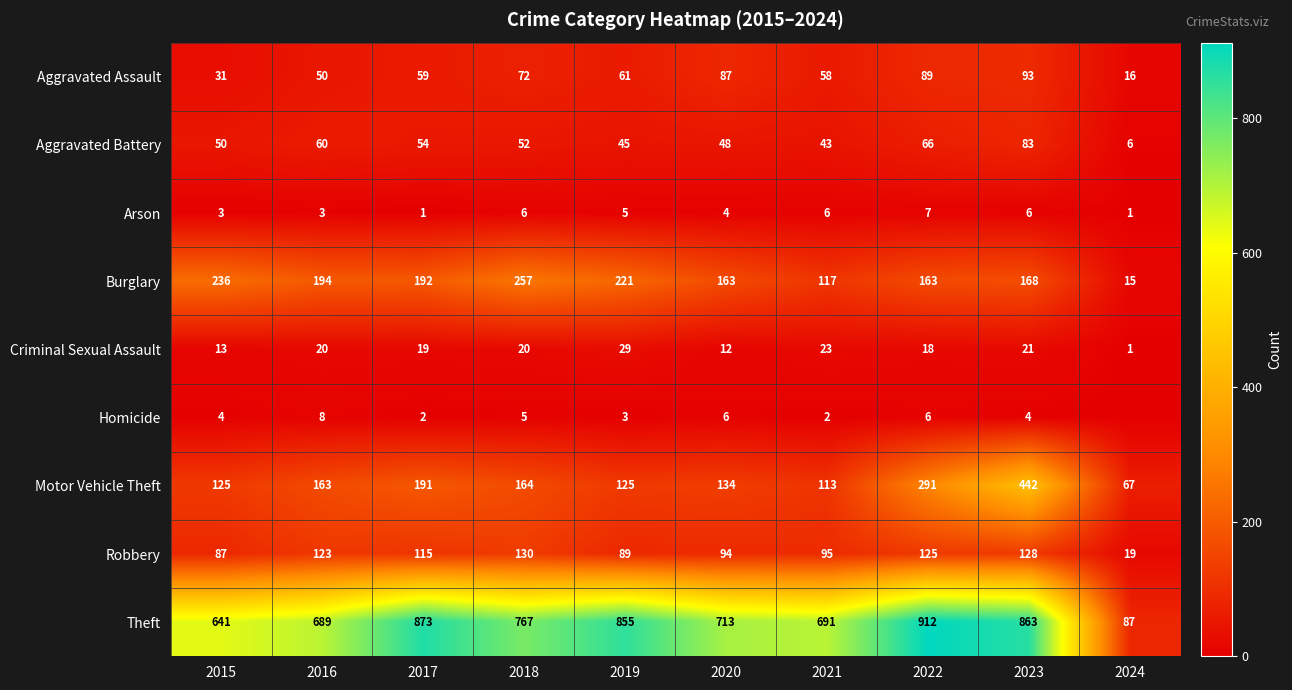

List the series in order of their peak value, highest first.

Theft, Motor Vehicle Theft, Burglary, Robbery, Aggravated Assault, Aggravated Battery, Criminal Sexual Assault, Homicide, Arson